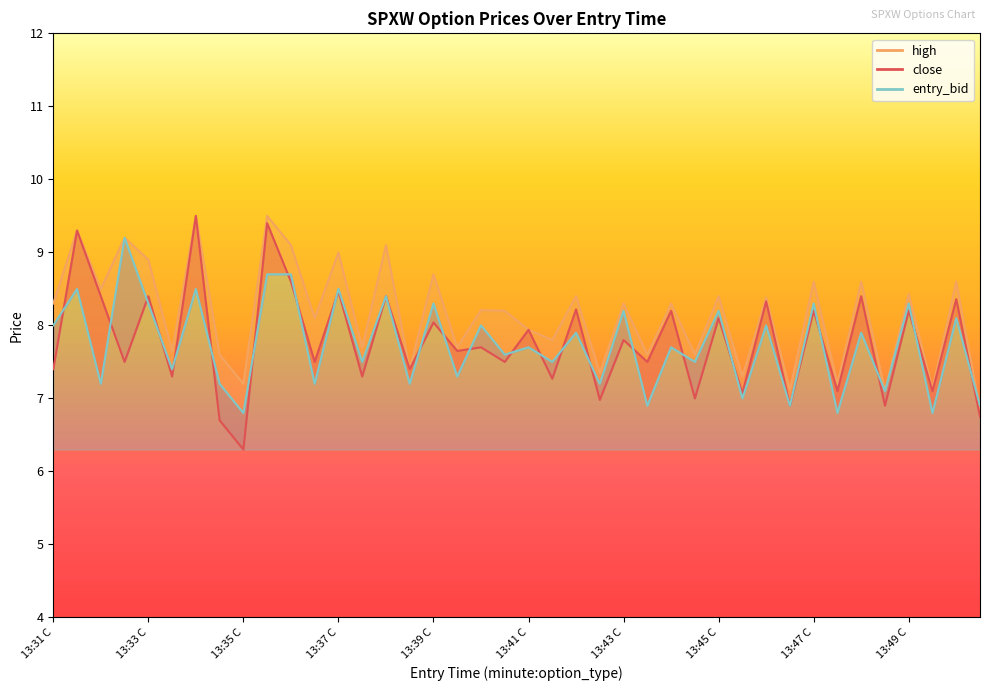

What is the highest value of the high series?

9.5